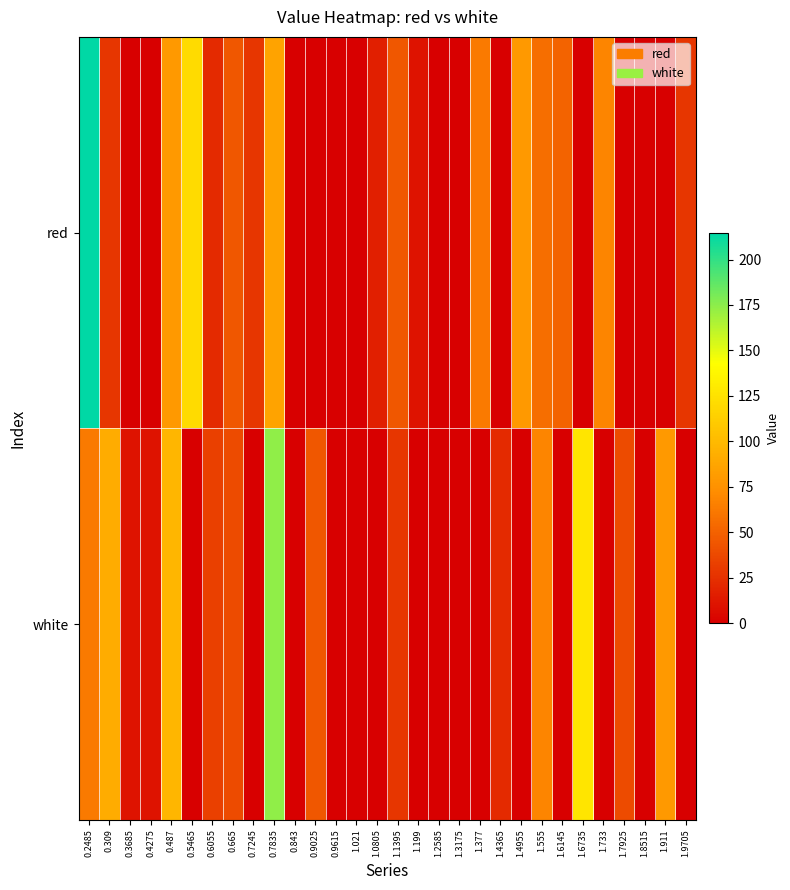

Rank the series by their maximum value, from lowest to highest.

white, red